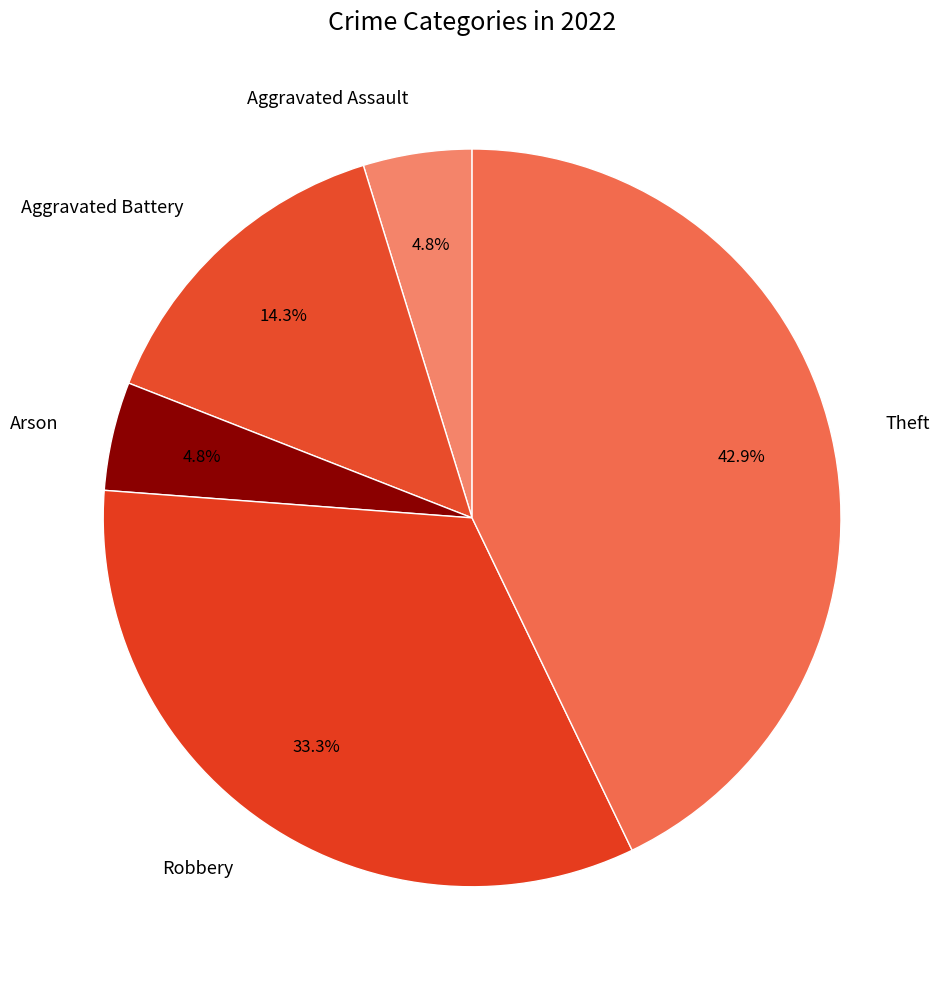

Combined, do Aggravated Battery and Robbery account for over 50%?

No